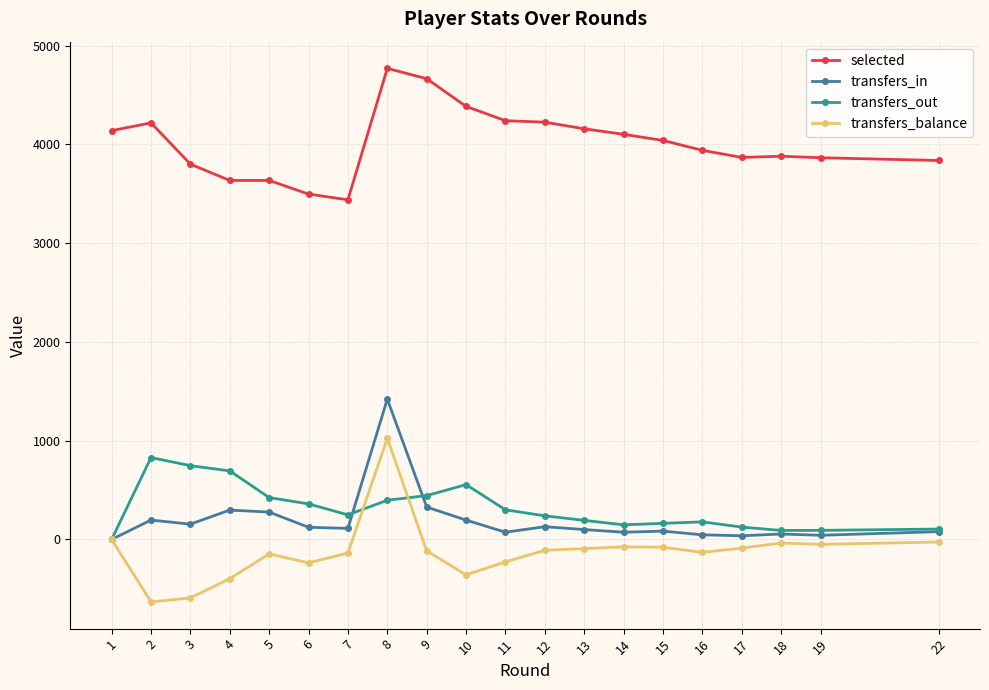

What is the total value across all series at 4?

4229